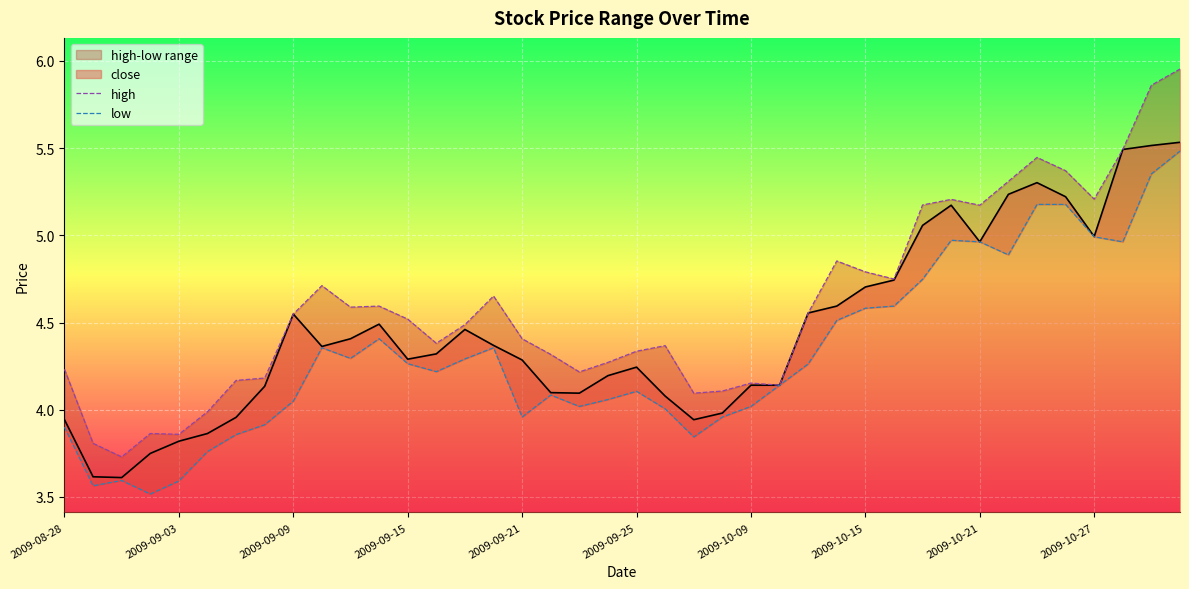

What is the minimum value for close?

3.6